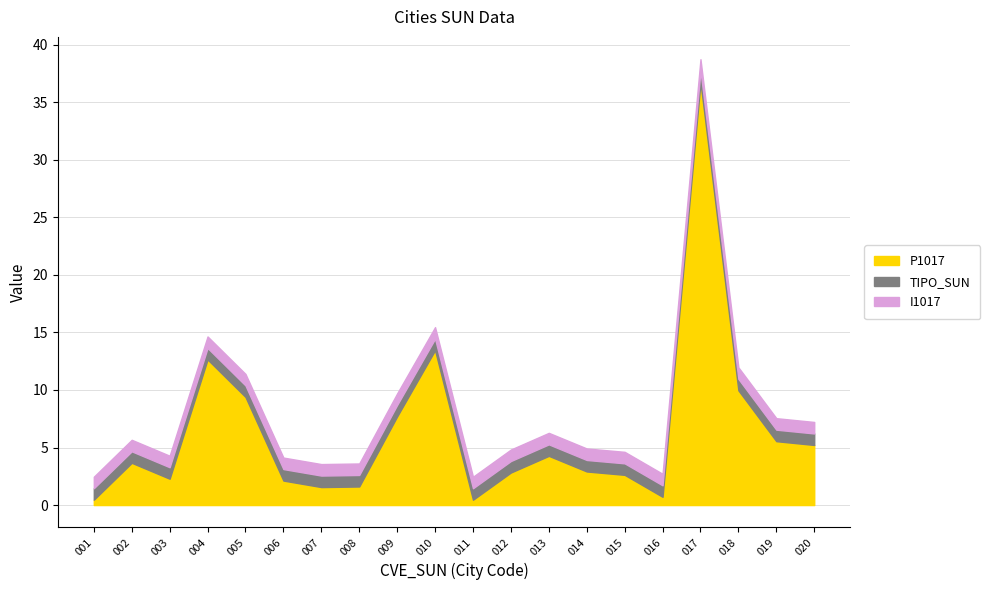

At which category is the sum across all series the highest?

017